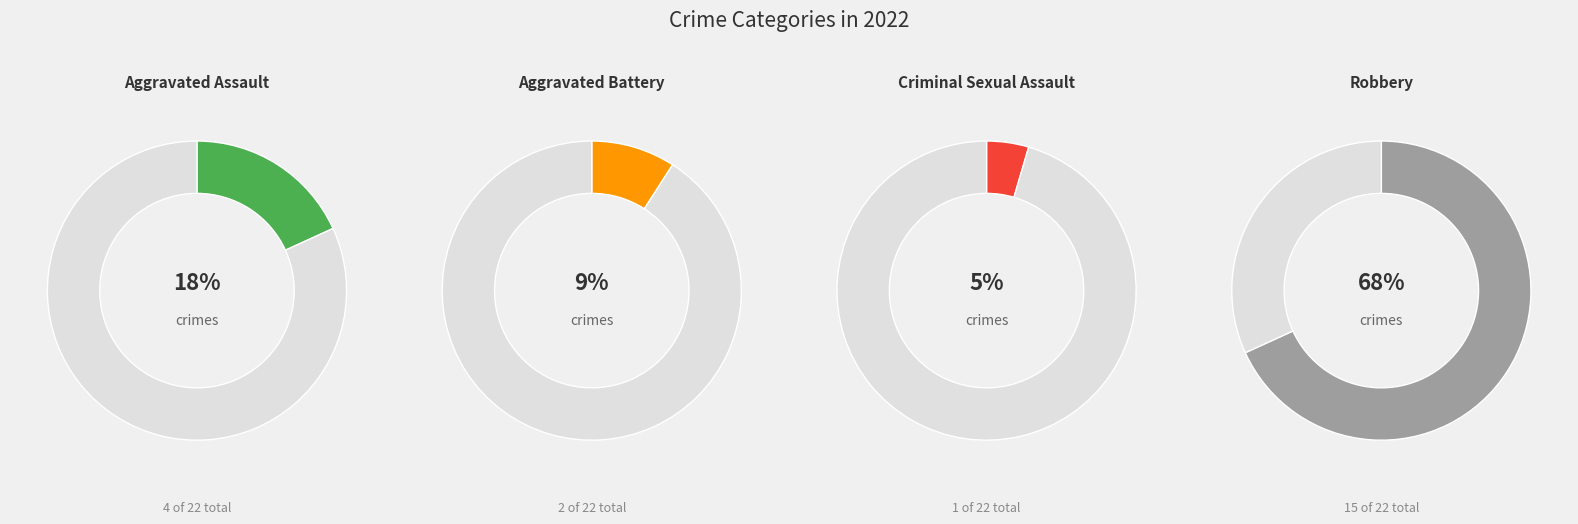

True or false: Aggravated Assault accounts for 33% of the total.

False